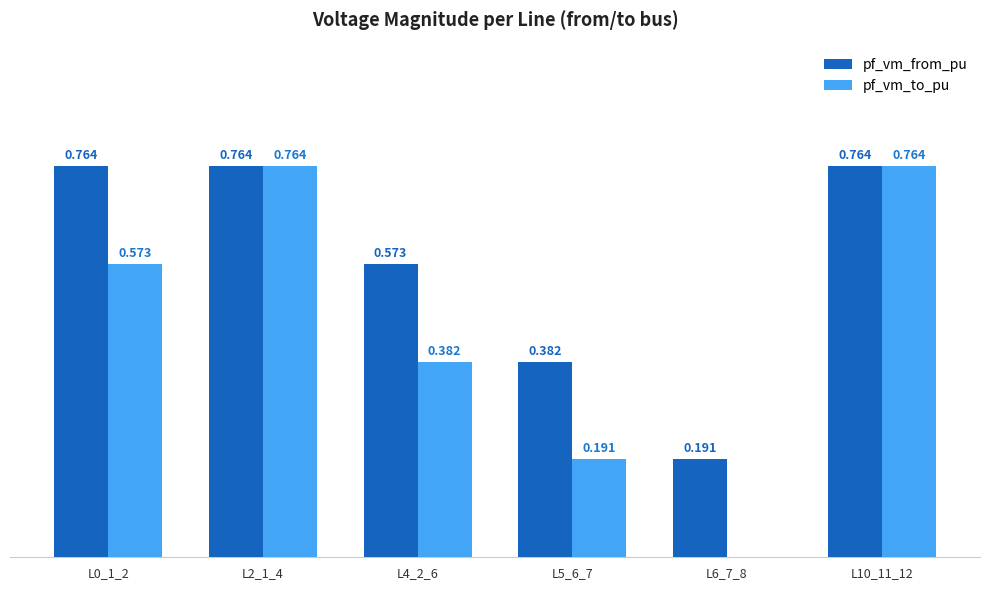

Is the value of pf_vm_to_pu at L4_2_6 greater than the value of pf_vm_from_pu at L6_7_8?

Yes